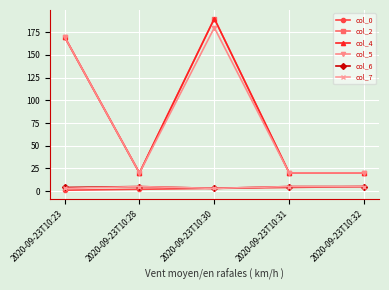

What is the average value of the col_7 series?

4